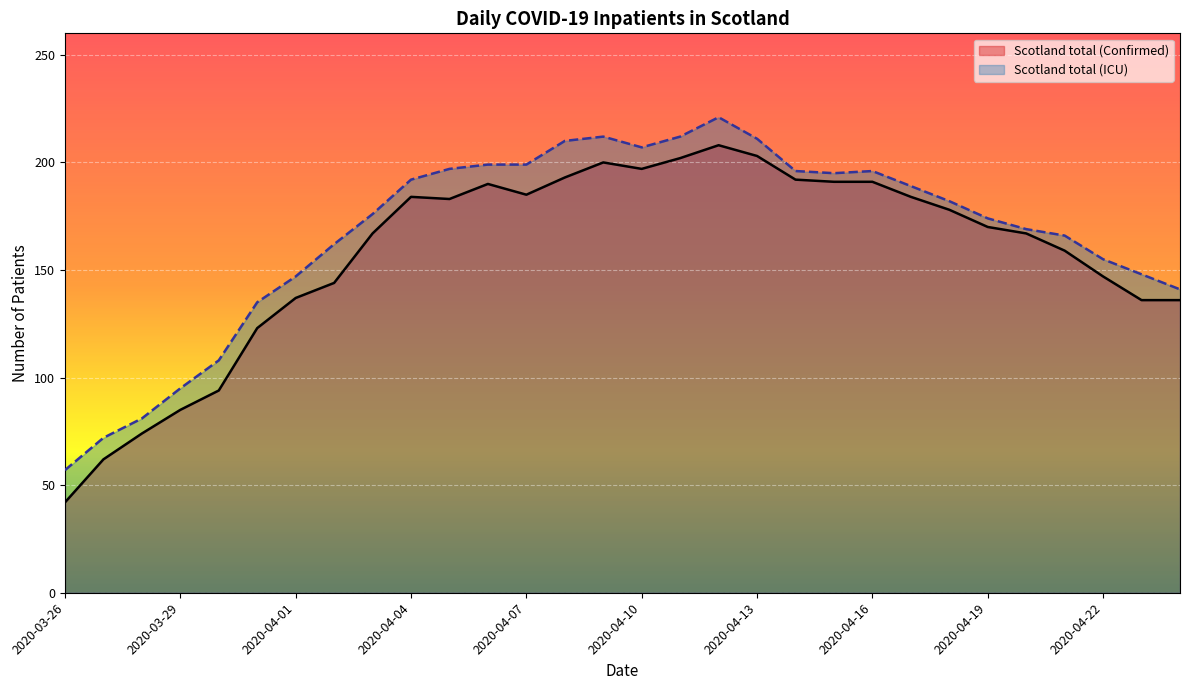

List the series in order of their overall mean, lowest first.

Scotland total (Confirmed), Scotland total (ICU)